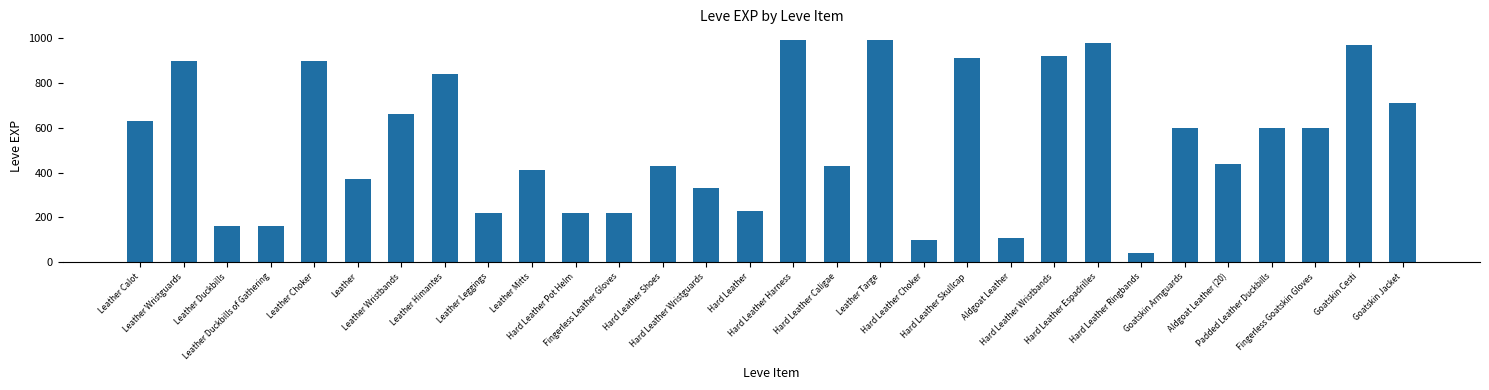

What is the change in value from Leather Mitts to Hard Leather Pot Helm?

-190